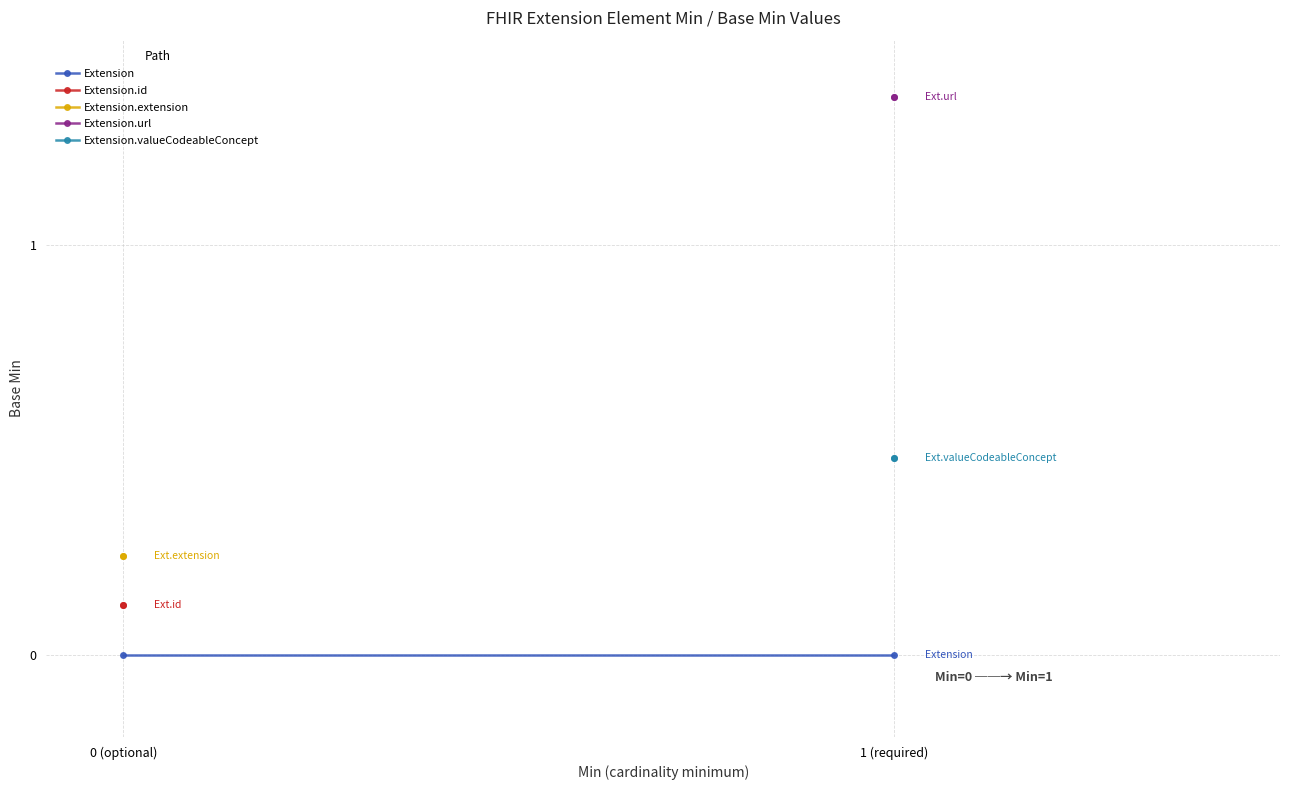

What is the label of the 2nd point from the left?

1 (required)